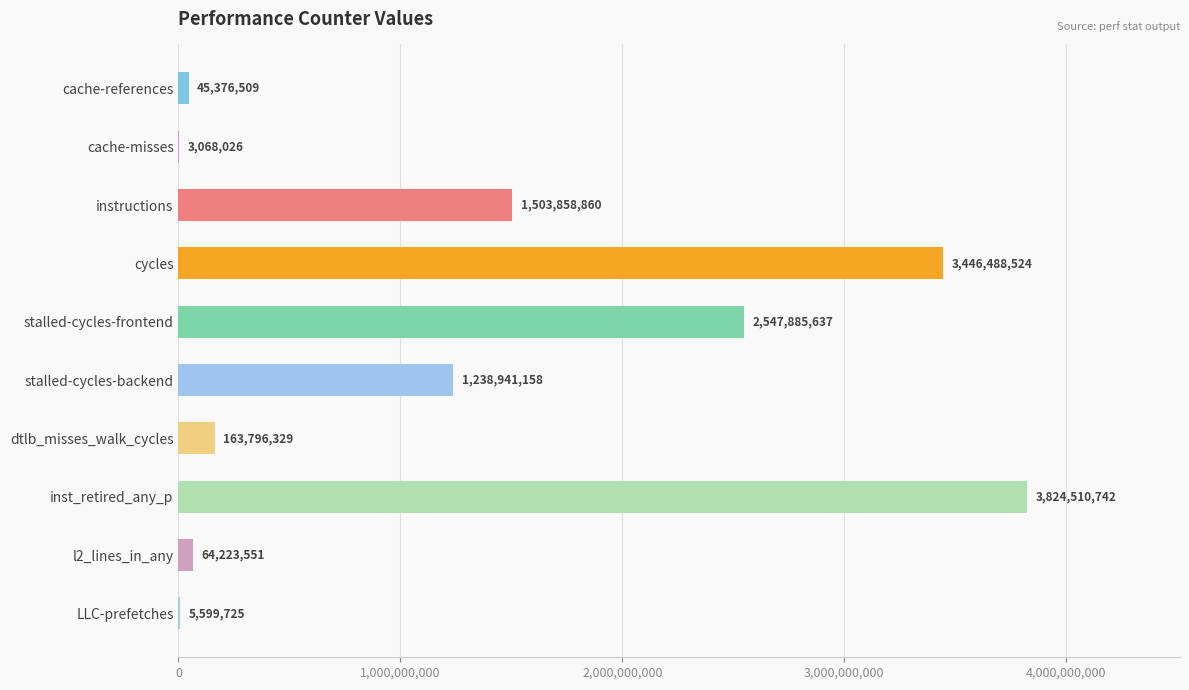

What is the change in value from stalled-cycles-frontend to dtlb_misses_walk_cycles?

-2384089308